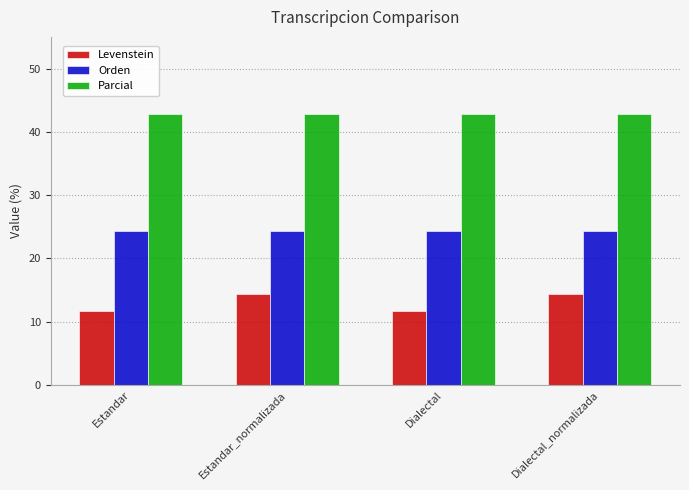

Reading left to right, what are all the values shown in this chart?

Levenstein: 11.6	14.3	11.6	14.3
Orden: 24.3	24.3	24.3	24.3
Parcial: 42.9	42.9	42.9	42.9